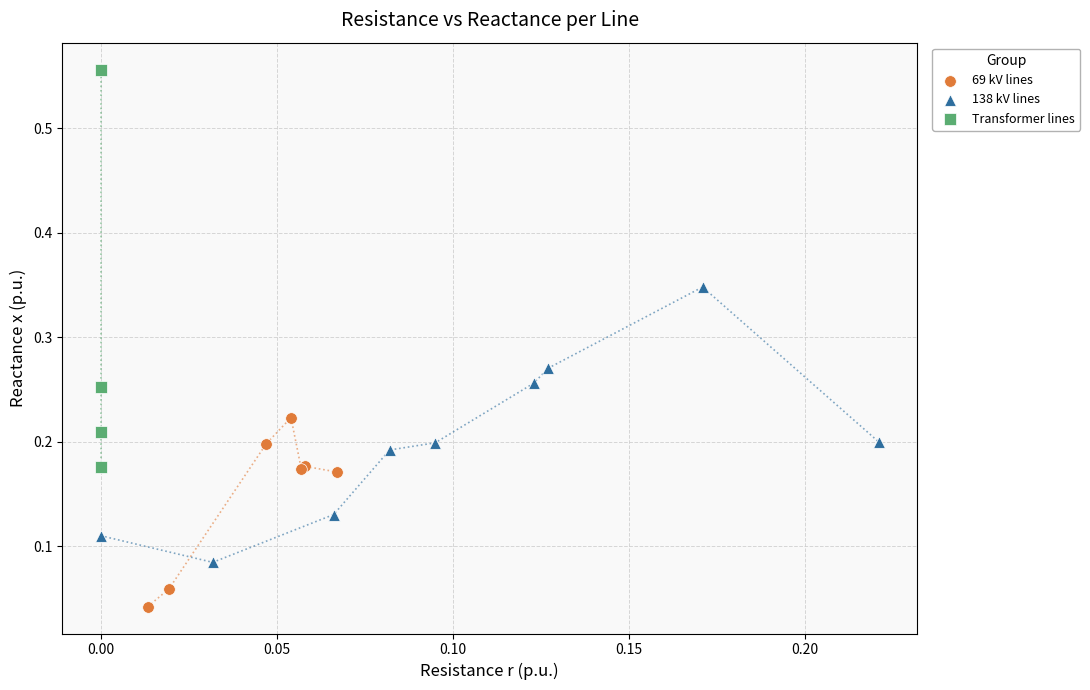

Which series has the largest Y range (max minus min)?

Transformer lines